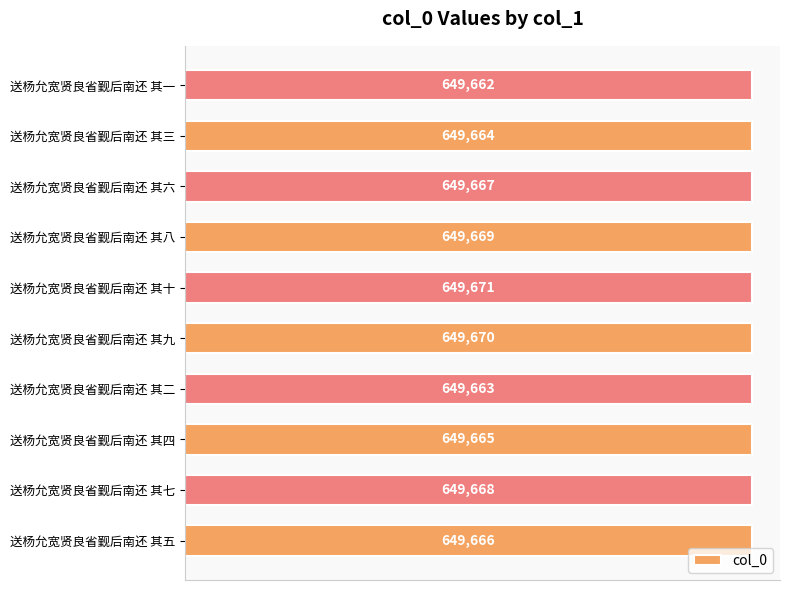

What is the difference between the second highest and second lowest values?

7